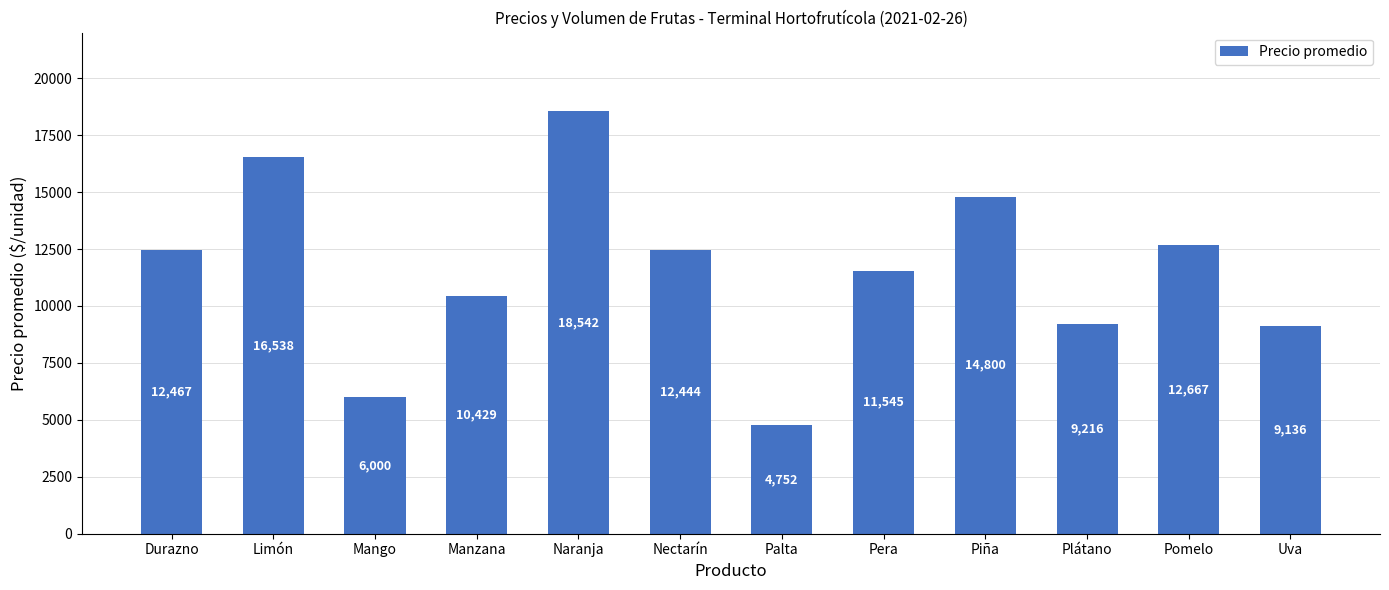

What is the label of the 12th bar from the right?

Durazno